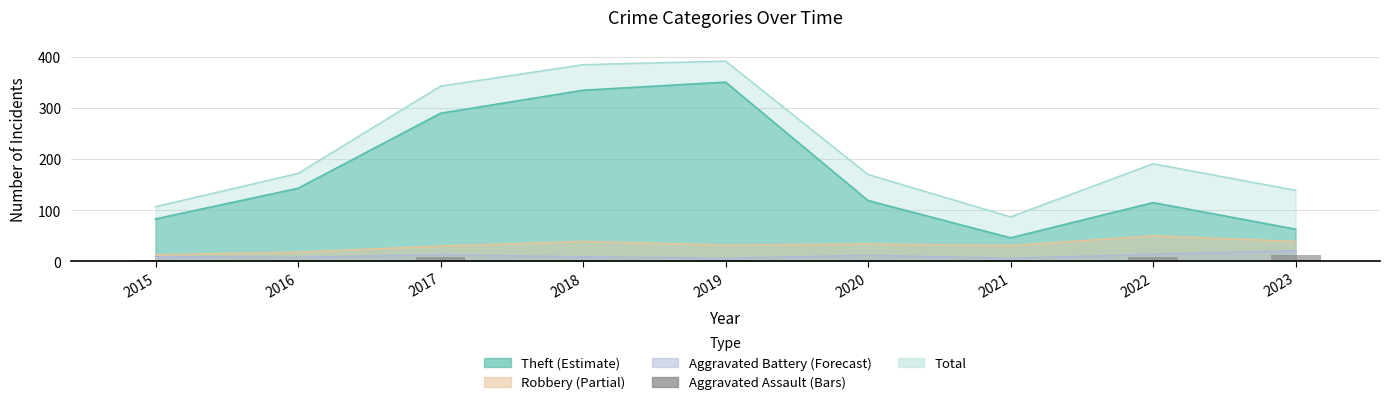

Is it true that the value at 2020 is 3?

True